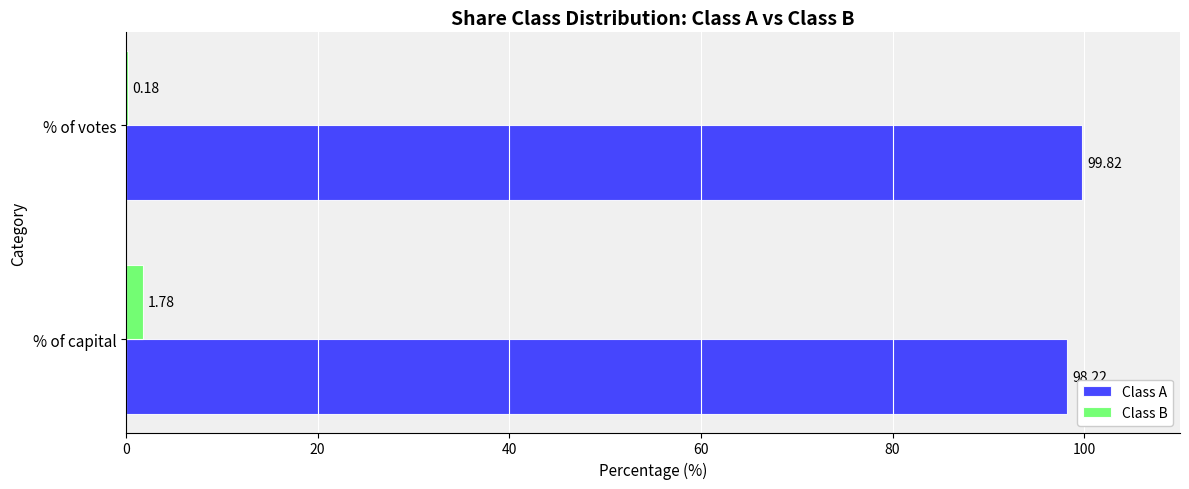

How many data points in Class B are above 1?

1